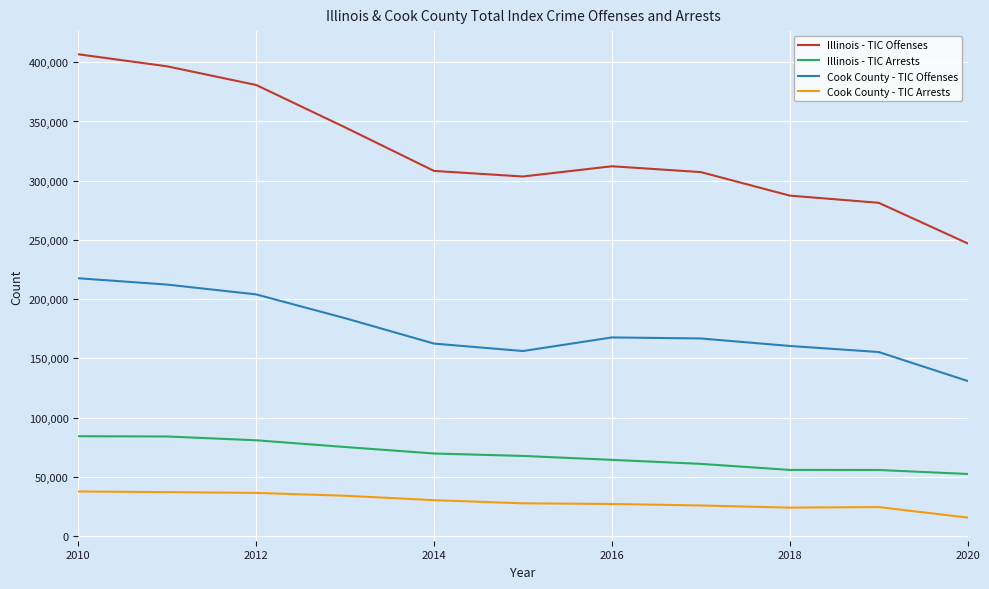

List the series in order of their peak value, highest first.

Illinois - TIC Offenses, Cook County - TIC Offenses, Illinois - TIC Arrests, Cook County - TIC Arrests